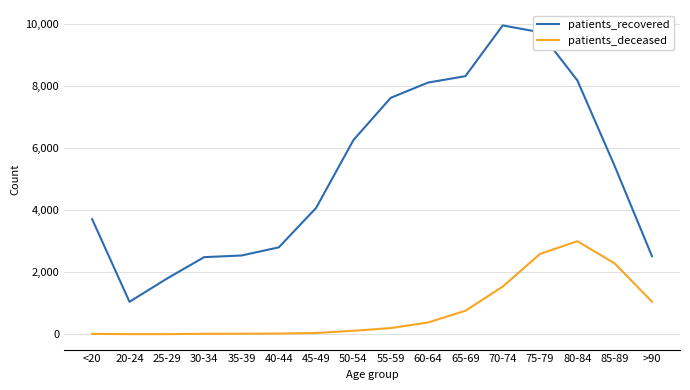

At 60-64, list the series in order from smallest to largest.

patients_deceased, patients_recovered